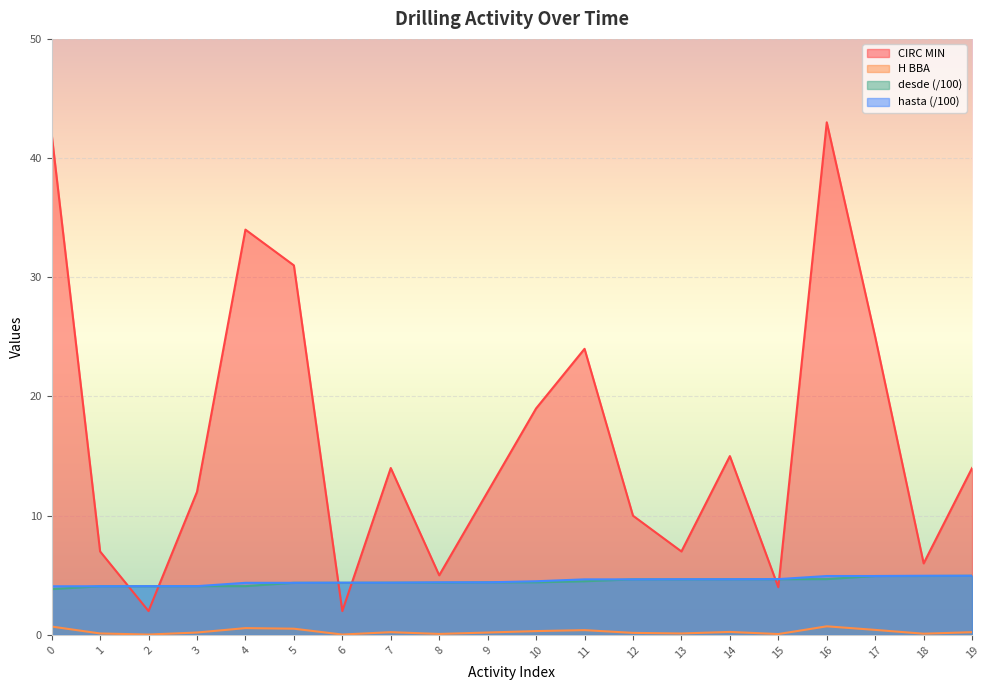

At which label does desde first exceed 4?

1